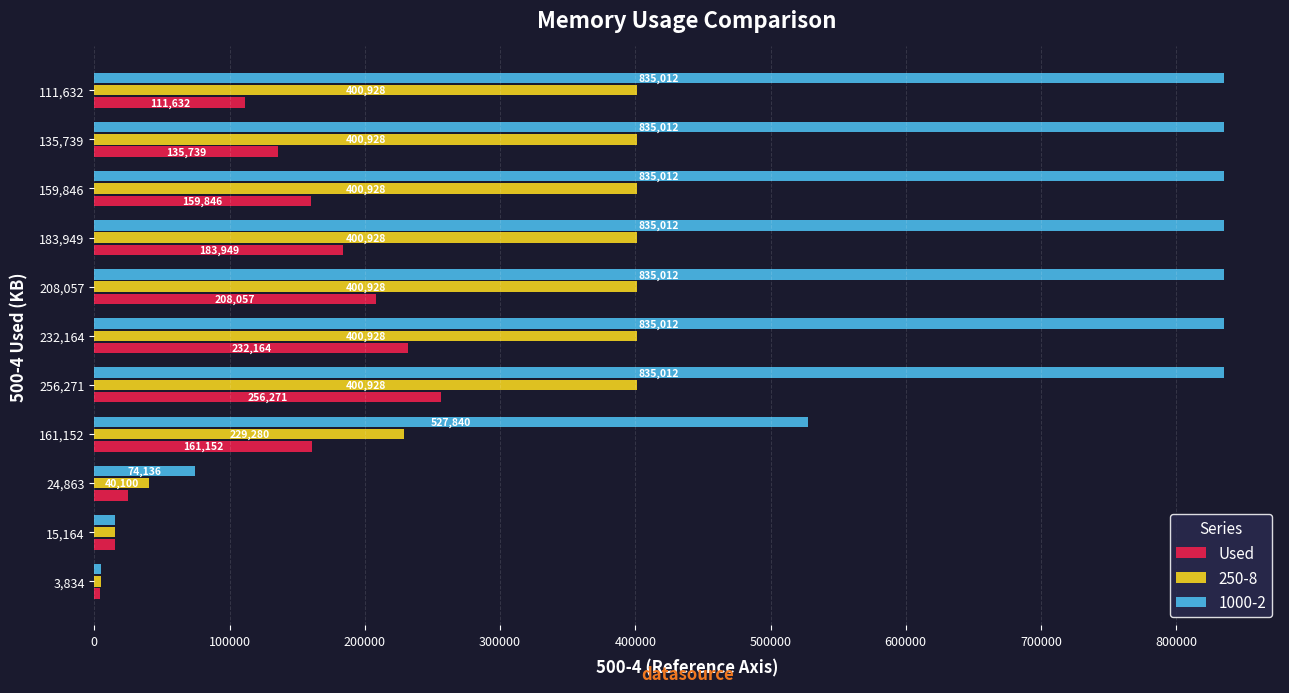

What is the sum of all 250-8 values?

3096228